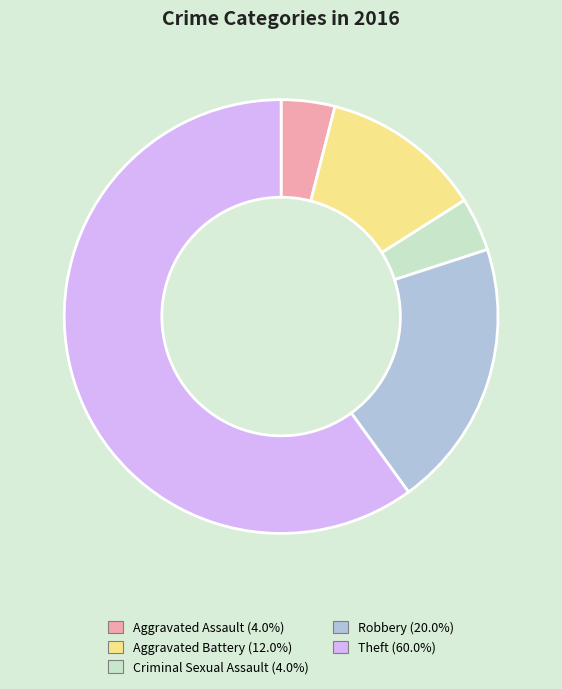

True or false: Aggravated Assault accounts for 4% of the total.

True